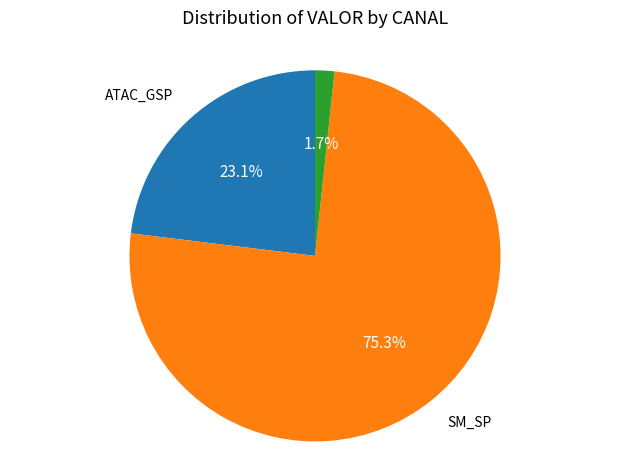

Is there a majority slice in this chart?

Yes